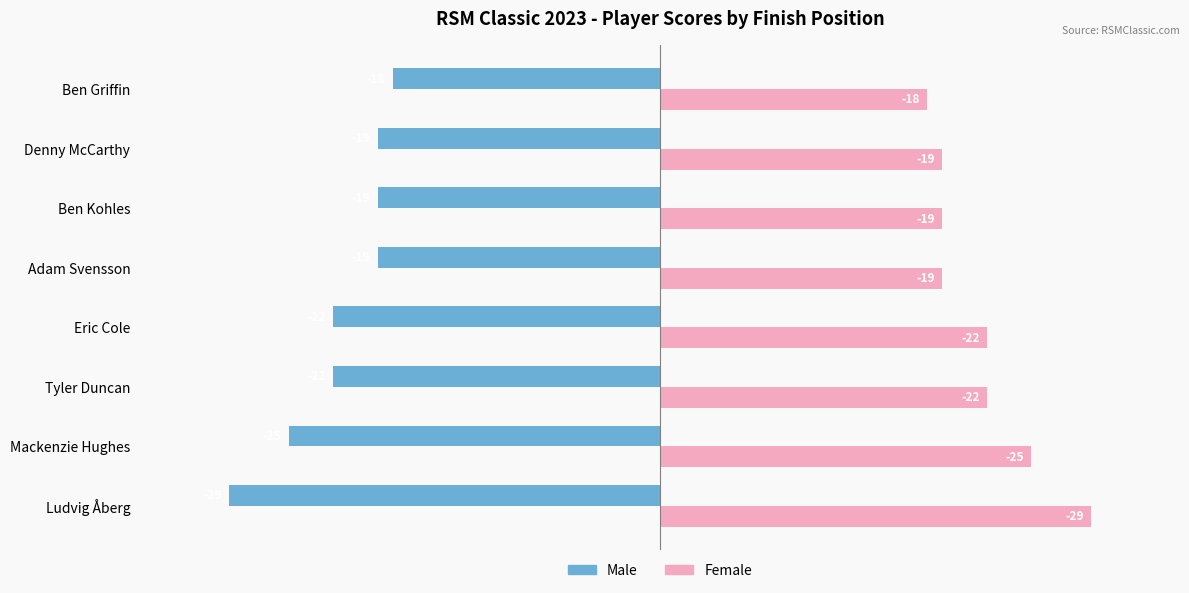

What is the sum of the Female values at Denny McCarthy and Ben Griffin?

37